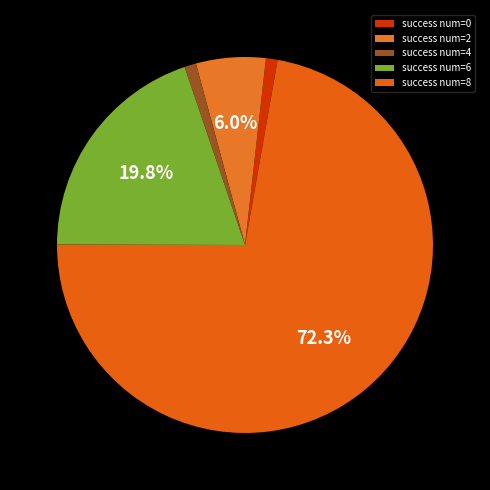

Does any single category account for the majority?

Yes